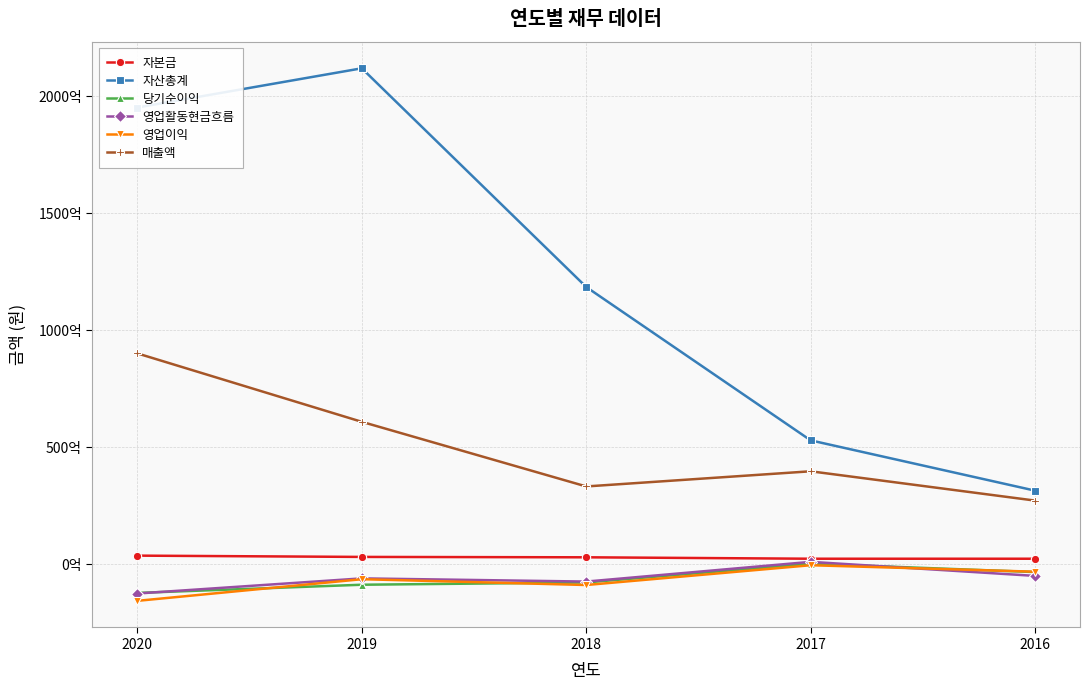

Is this an area chart (filled region under the line)?

No